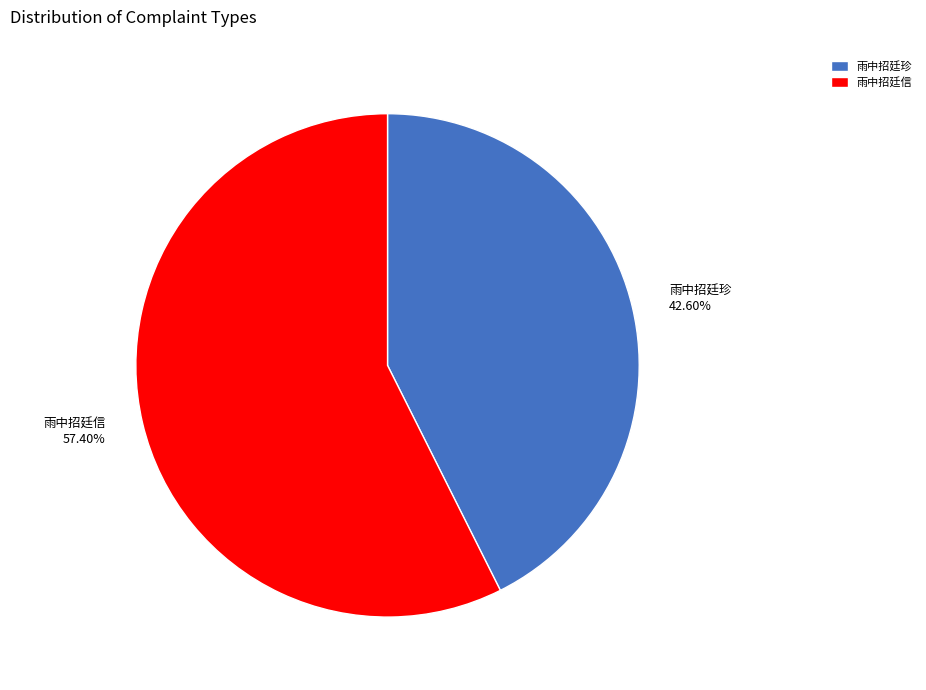

Which category has the biggest portion of the pie?

雨中招廷信